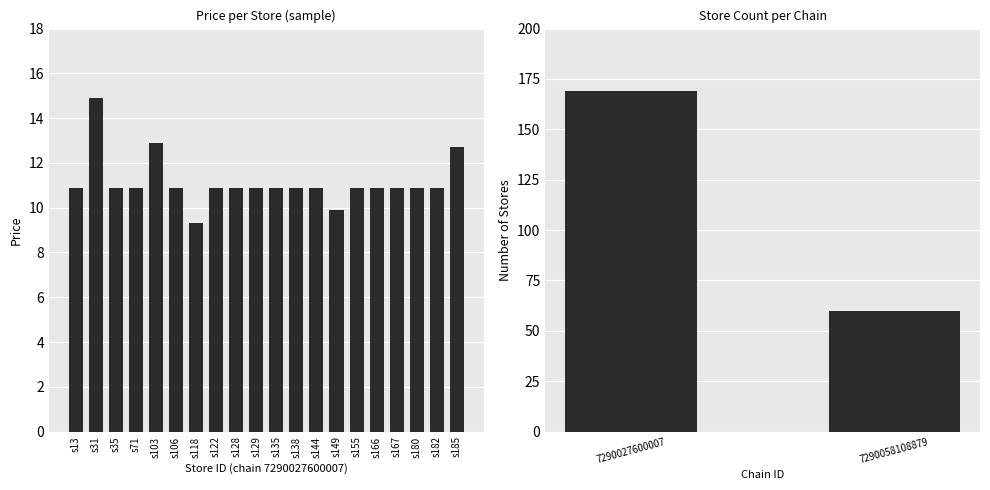

What is the ratio of the value at 182 to the value at 129?

1.0